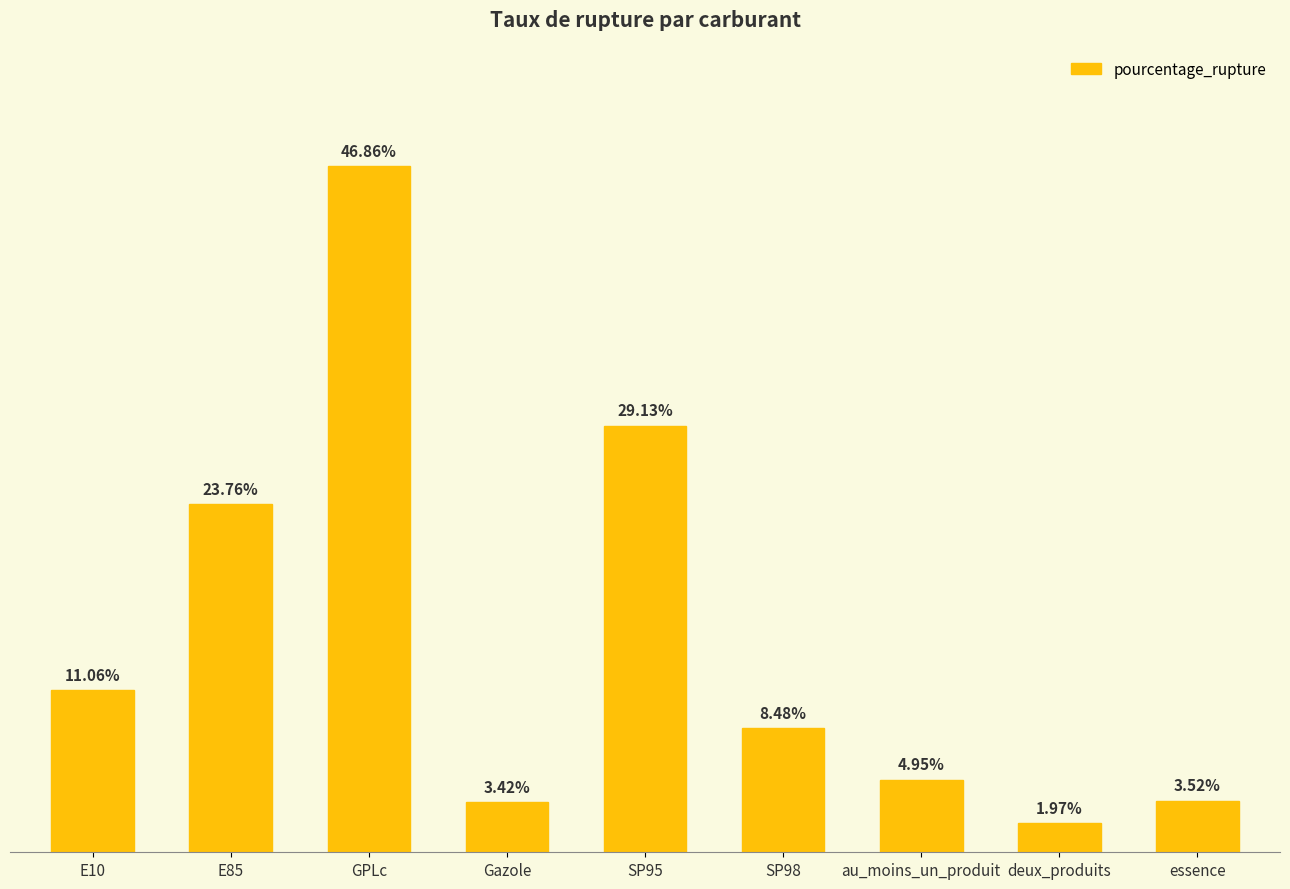

Which category has the lowest value across all series?

deux_produits